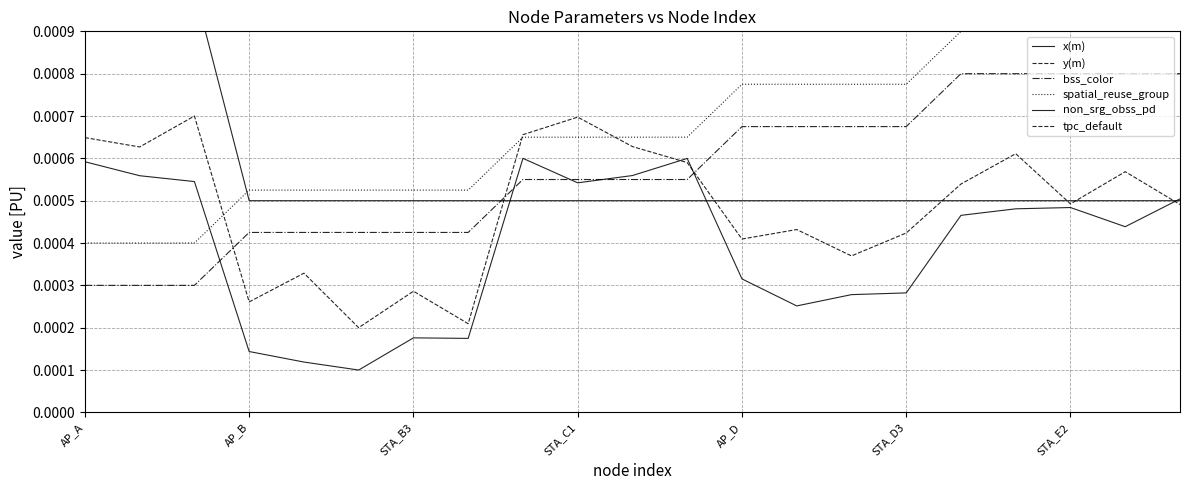

After their last crossing, which series has the higher values: bss_color or non_srg_obss_pd?

bss_color